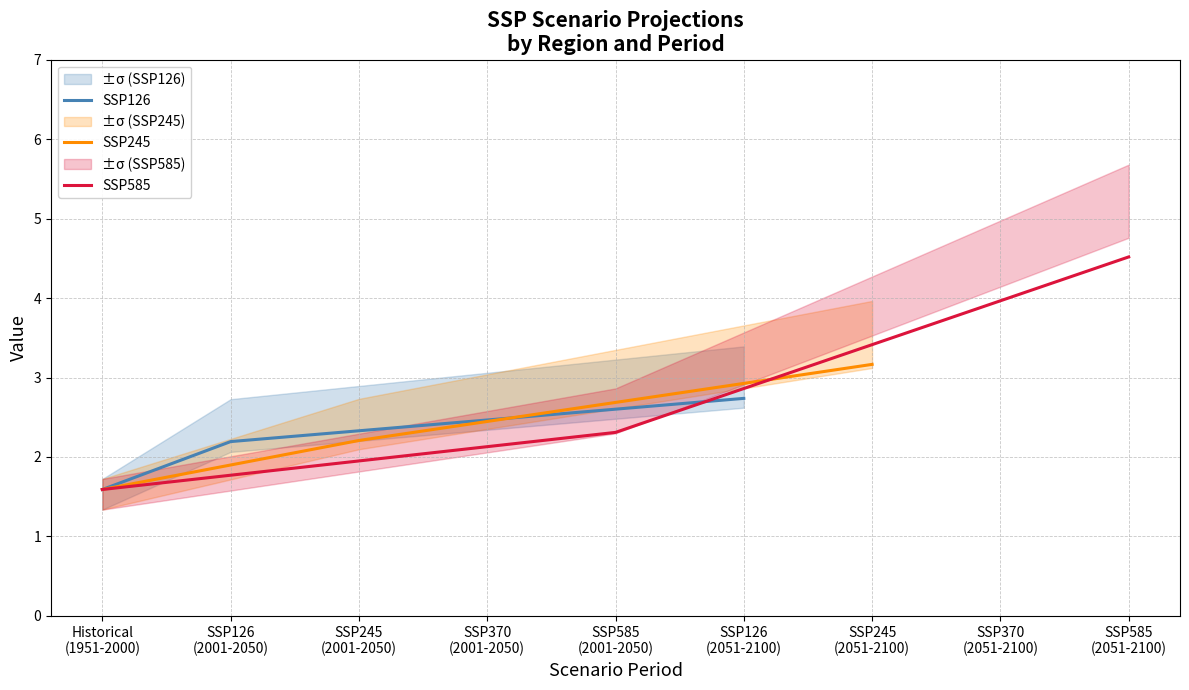

What value does the SSP245 series have at Historical
(1951-2000)?

1.6